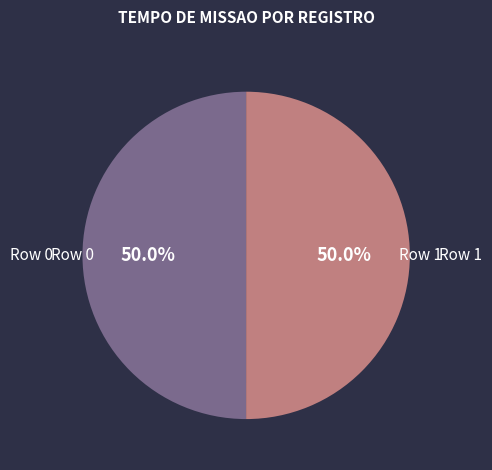

To the nearest percent, what portion does Row 1 represent?

50%